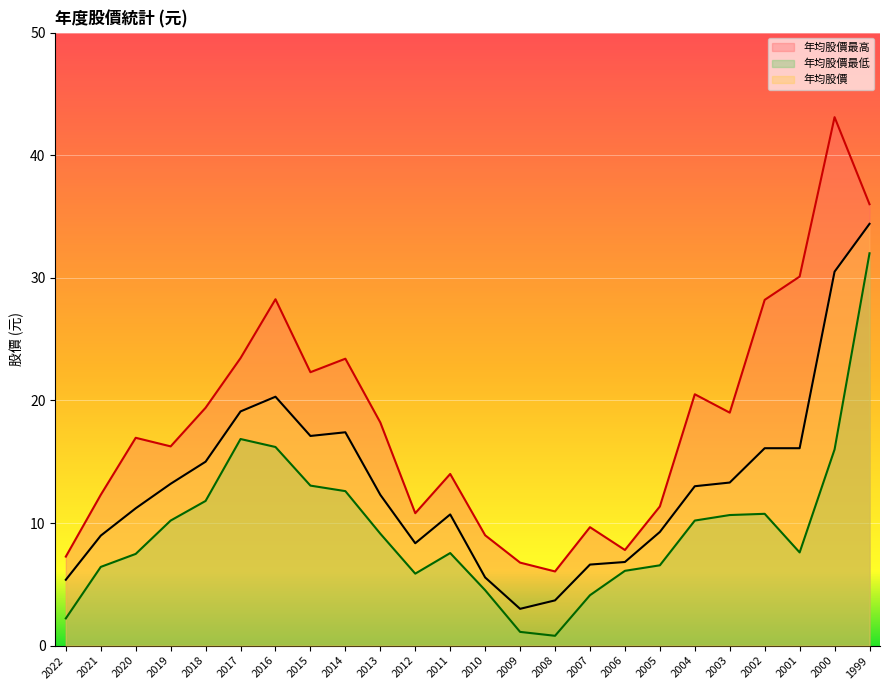

True or false: 年均股價最低 has a value of 10.2 at 2019.

True